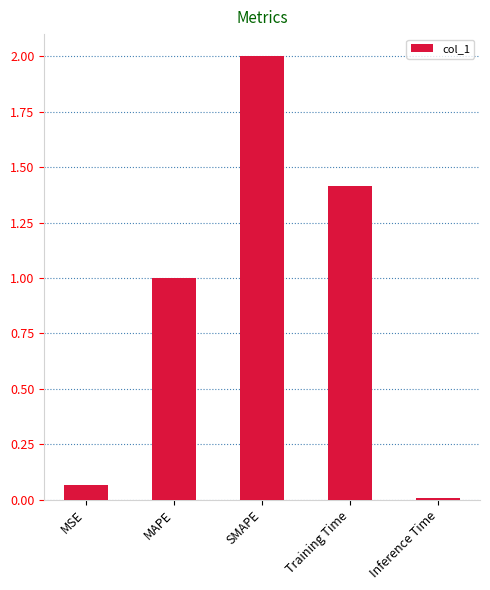

What is the average value?

0.9